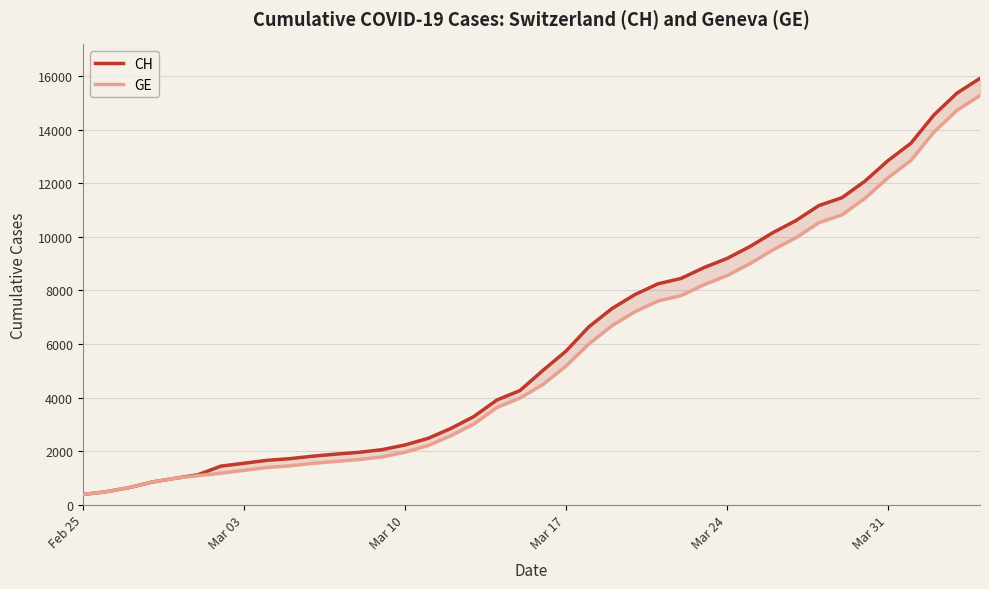

What is the maximum value for GE?

15284